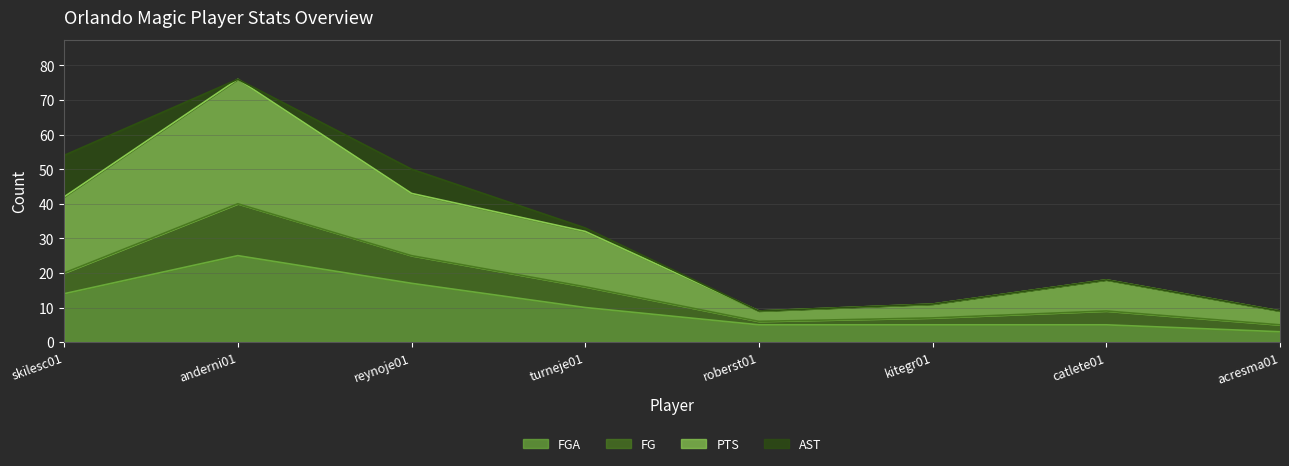

Is it true that FG equals 5 at acresma01?

True